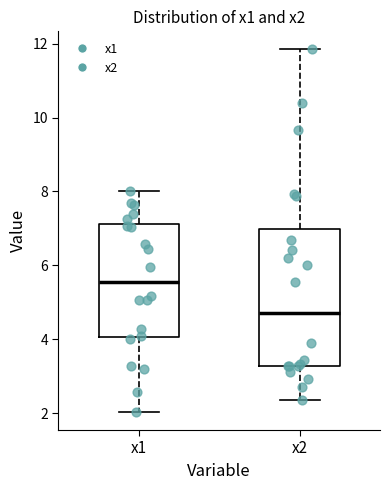

Where does the upper whisker of the box for x1 end on the y-axis? The values are not printed on the chart, so give them approximately, as read against the axis.

8.0